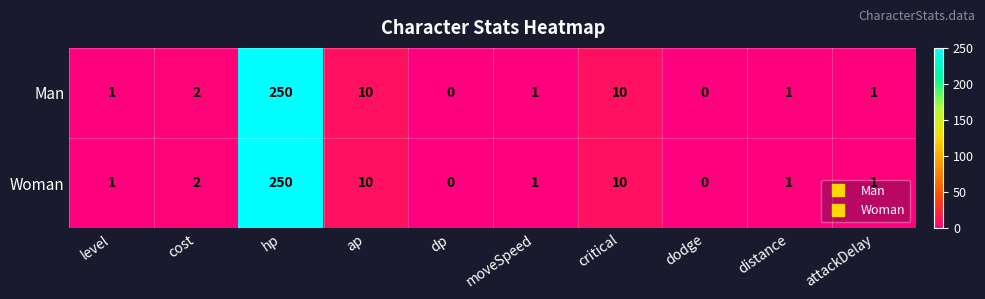

The value of Woman at attackDelay is 2. True or false?

False